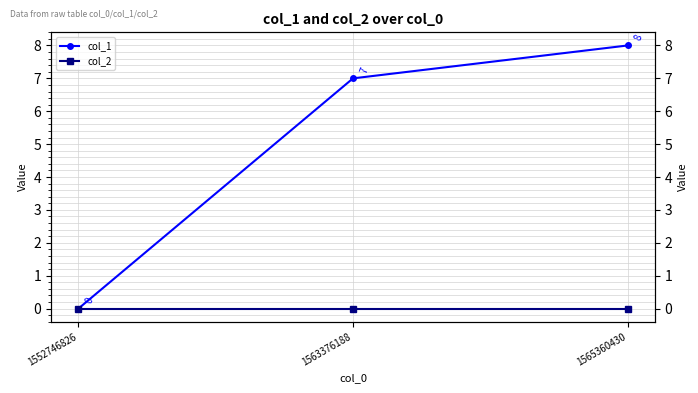

Rank the series at 1552746826 from lowest to highest value.

col_1, col_2